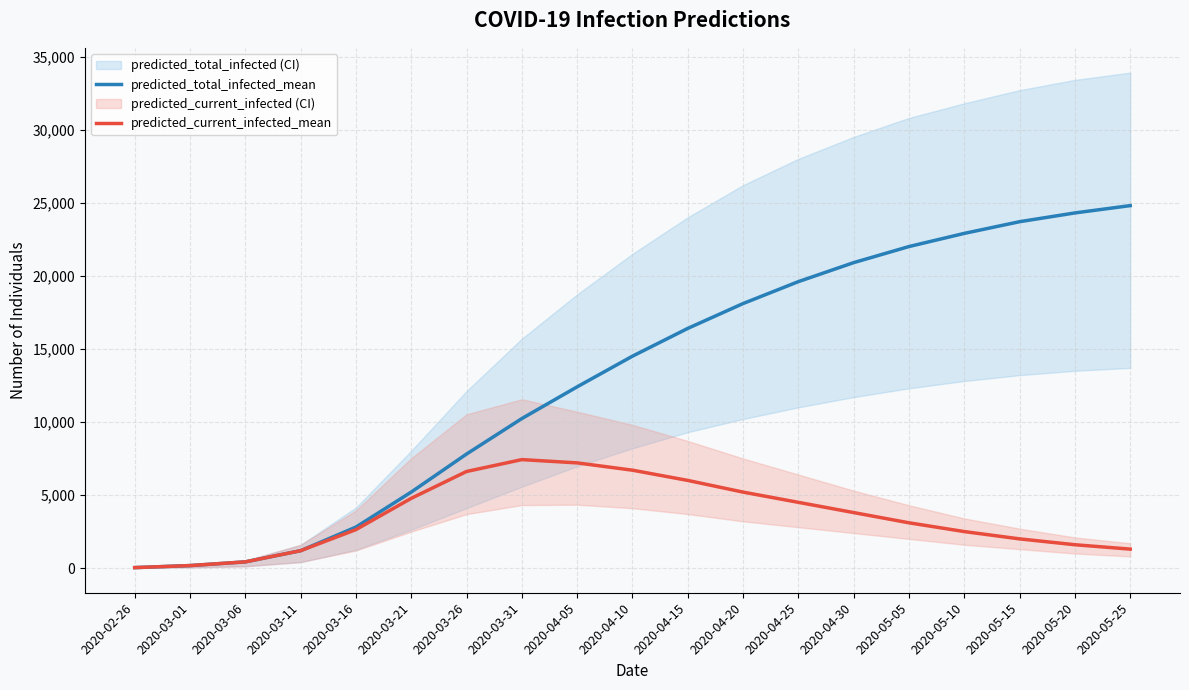

What is the label of the 14th point from the left?

2020-04-30